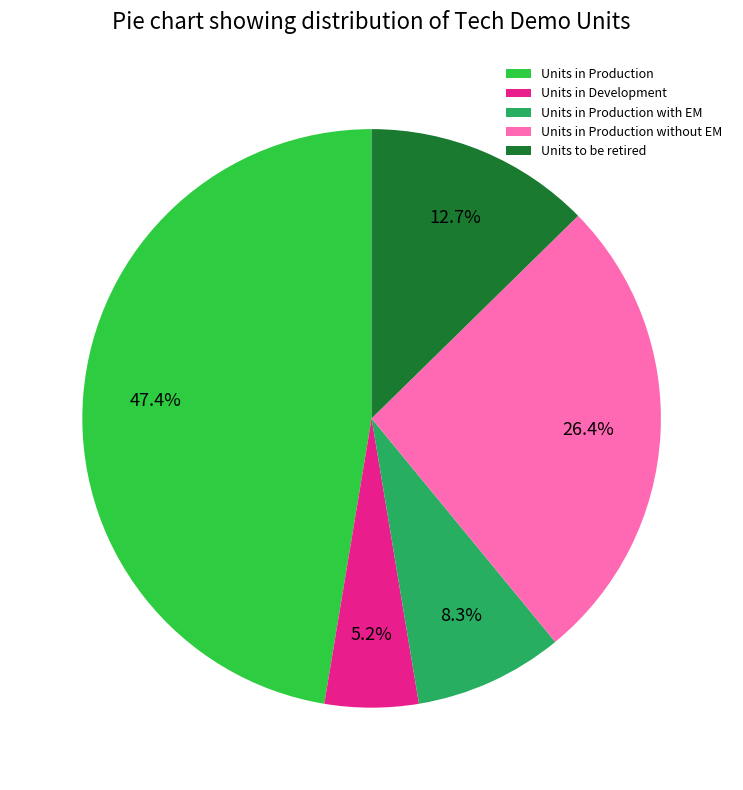

Combined, what portion of the pie is Units in Development and Units to be retired?

17.9%